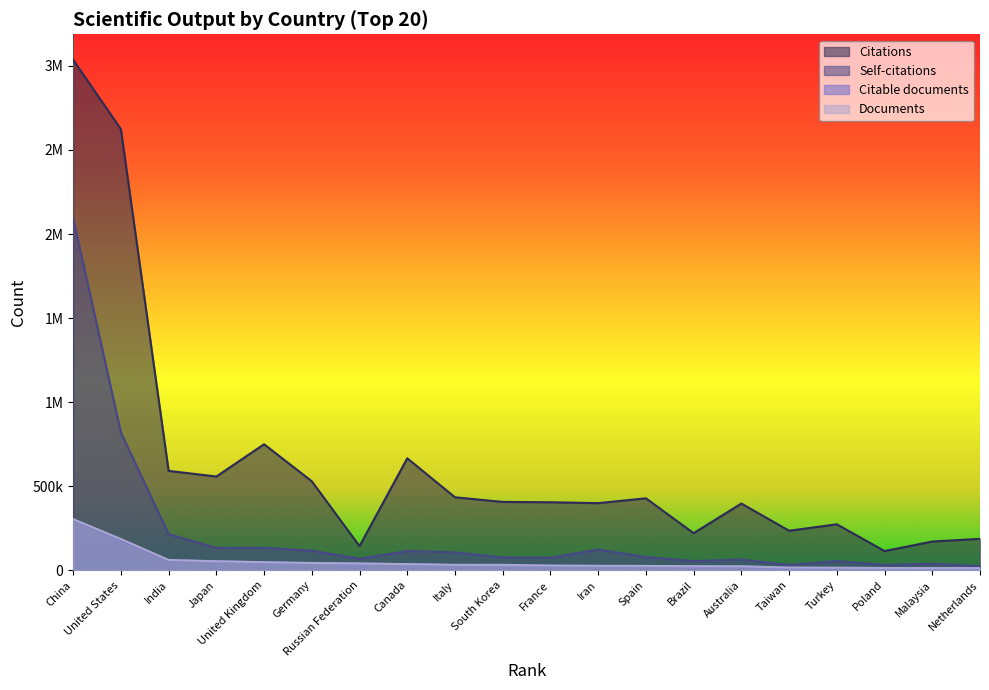

What is the spread (max minus min) of values at Spain?

402886